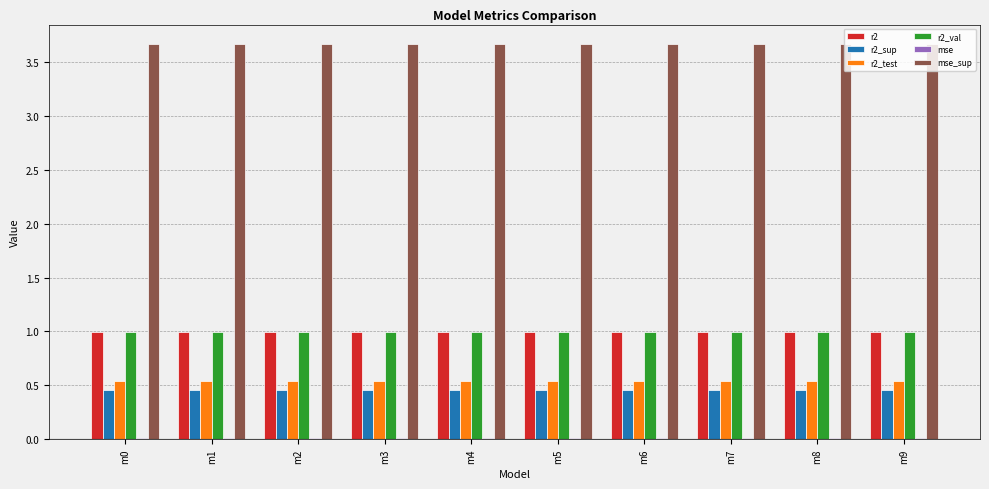

What is the maximum value shown in the chart?

3.7